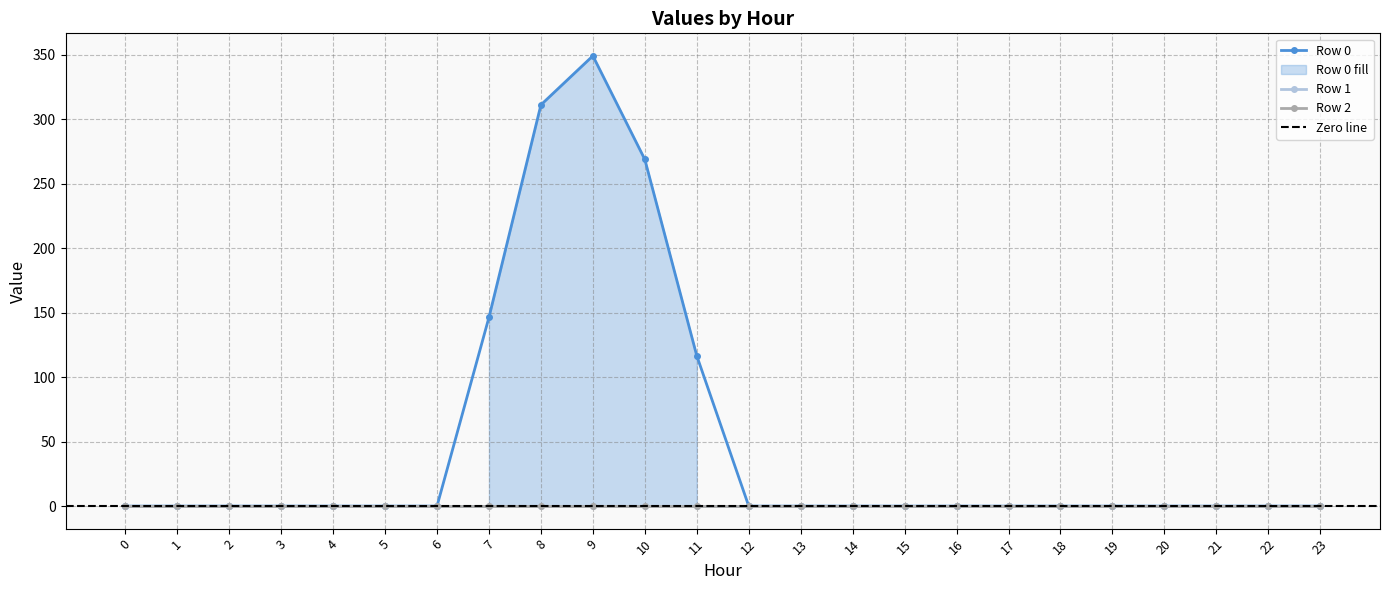

Reading left to right, transcribe all the data shown in this chart.

Row 0: 0.0	0.0	0.0	0.0	0.0	0.0	0.0	146.4	311.1	349.1	268.8	116.5	0.0	0.0	0.0	0.0	0.0	0.0	0.0	0.0	0.0	0.0	0.0	0.0
Row 1: 0.0	0.0	0.0	0.0	0.0	0.0	0.0	0.0	0.0	0.0	0.0	0.0	0.0	0.0	0.0	0.0	0.0	0.0	0.0	0.0	0.0	0.0	0.0	0.0
Row 2: 0.0	0.0	0.0	0.0	0.0	0.0	0.0	0.0	0.0	0.0	0.0	0.0	0.0	0.0	0.0	0.0	0.0	0.0	0.0	0.0	0.0	0.0	0.0	0.0